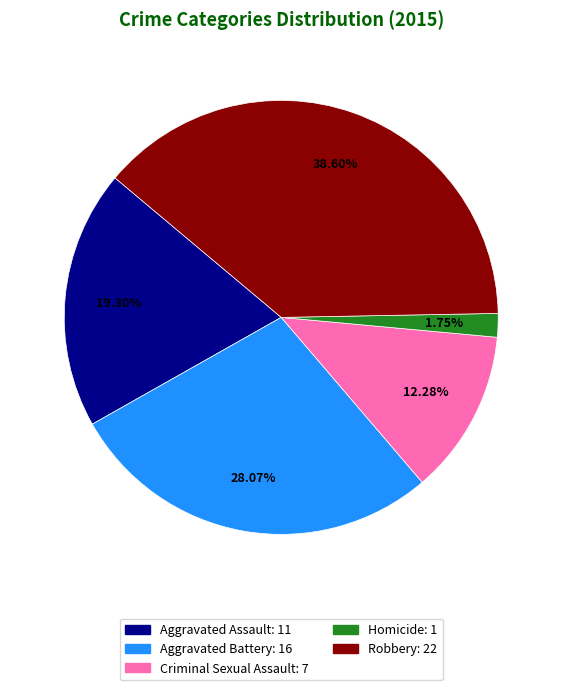

What is the ratio of the value at Robbery to the value at Criminal Sexual Assault?

3.1